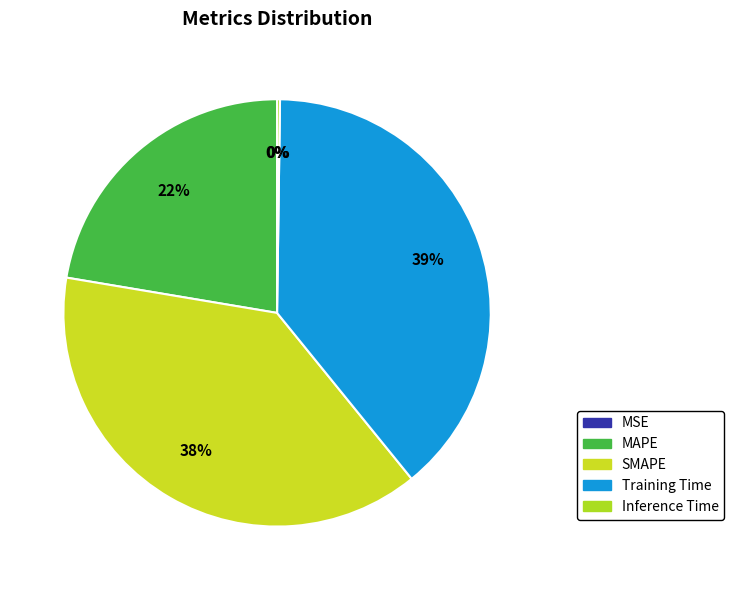

The Training Time slice represents 39% of the pie. True or false?

True